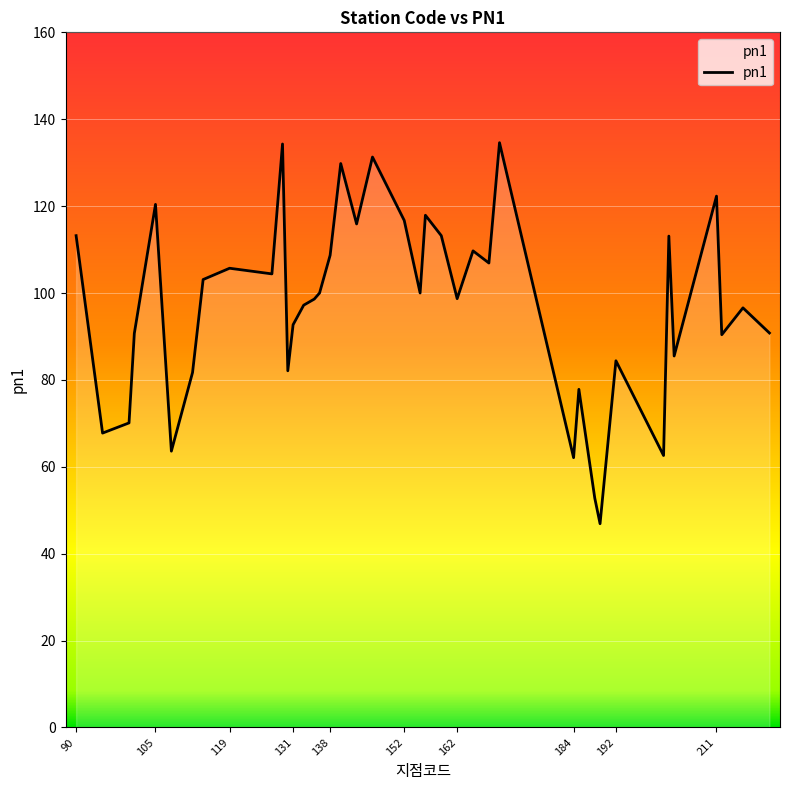

What is the smallest value displayed?

46.9